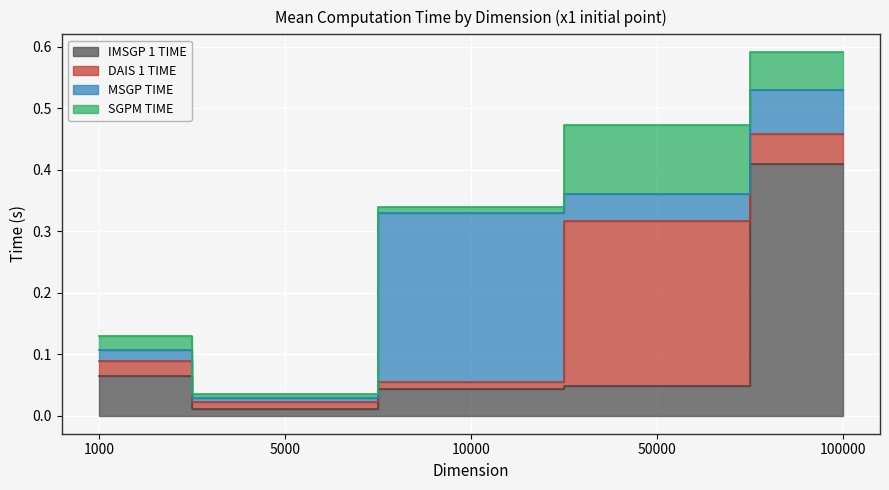

What is the difference between the second highest and second lowest values in the SGPM TIME series?

0.1